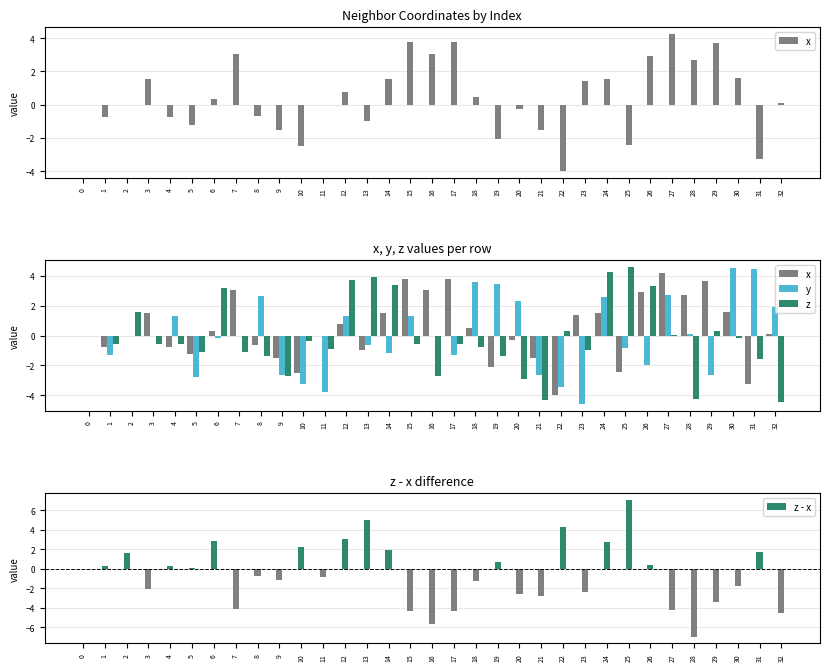

How many values in the z - x series exceed 0?

15